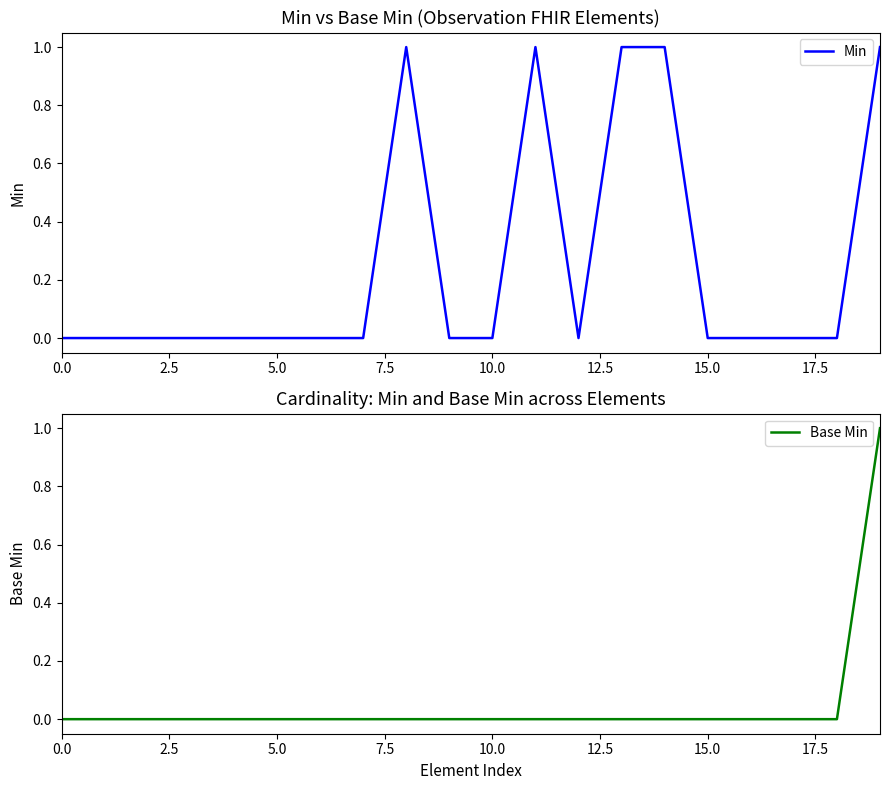

Which series has the largest range (max minus min)?

Min